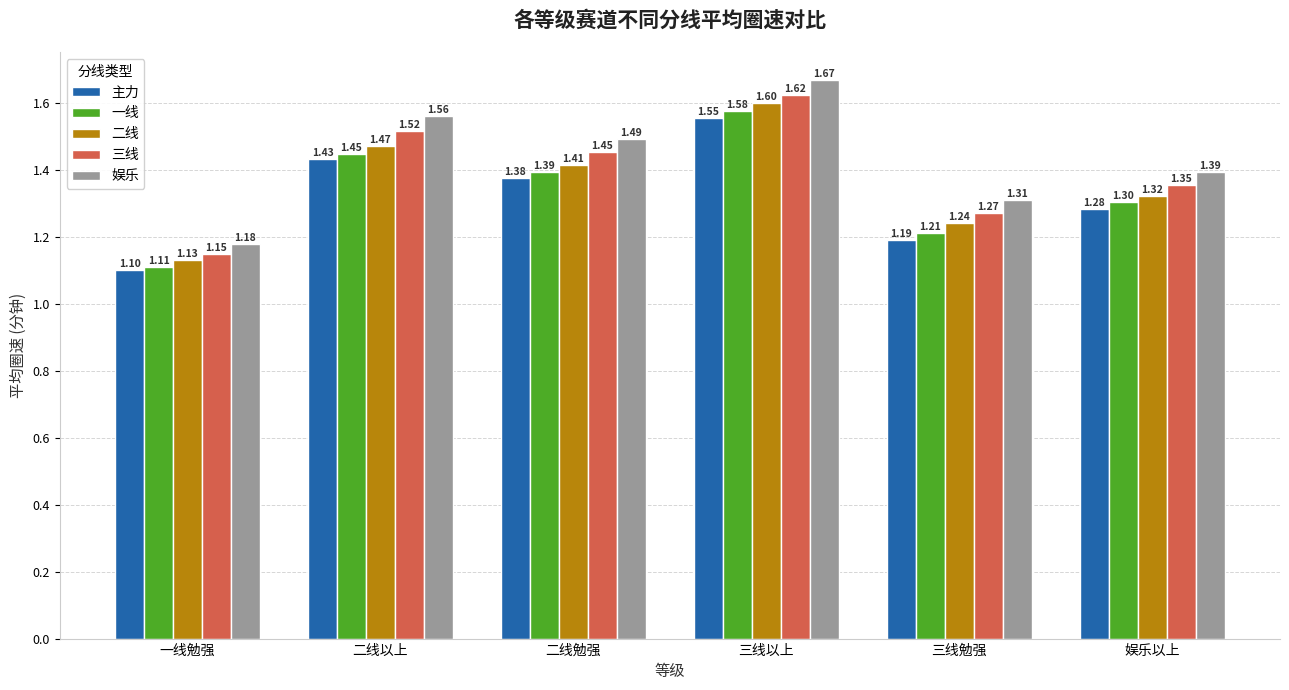

Which category has the highest value in the 娱乐 series?

三线以上